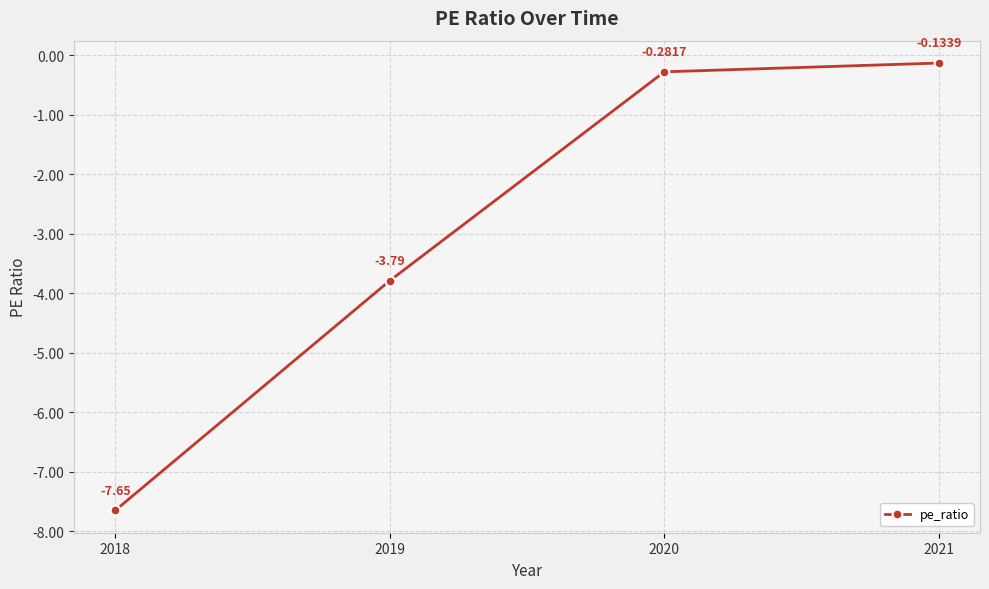

What is the value of the 2nd point from the left?

-3.8